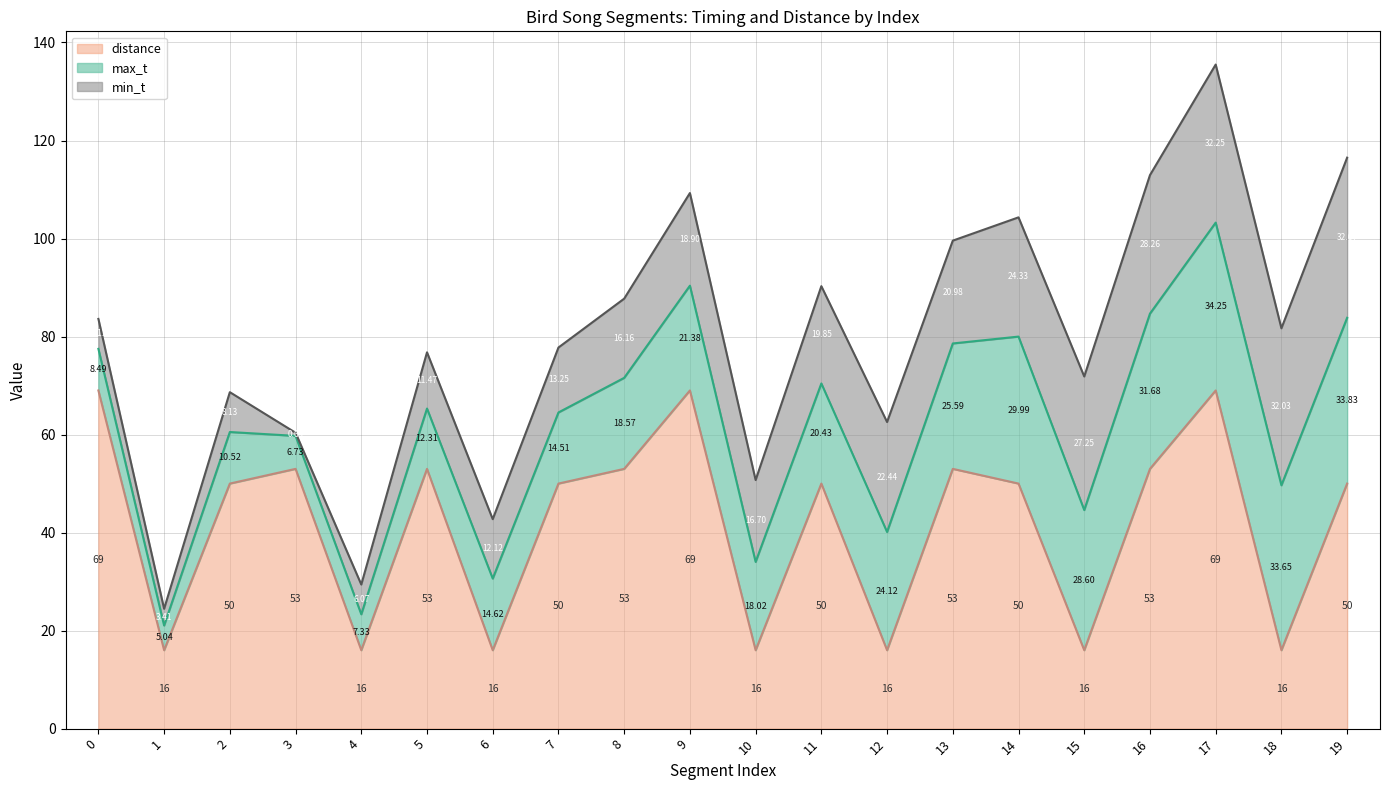

Rank the categories by distance value from highest to lowest.

0, 9, 17, 3, 5, 8, 13, 16, 2, 7, 11, 14, 19, 1, 4, 6, 10, 12, 15, 18